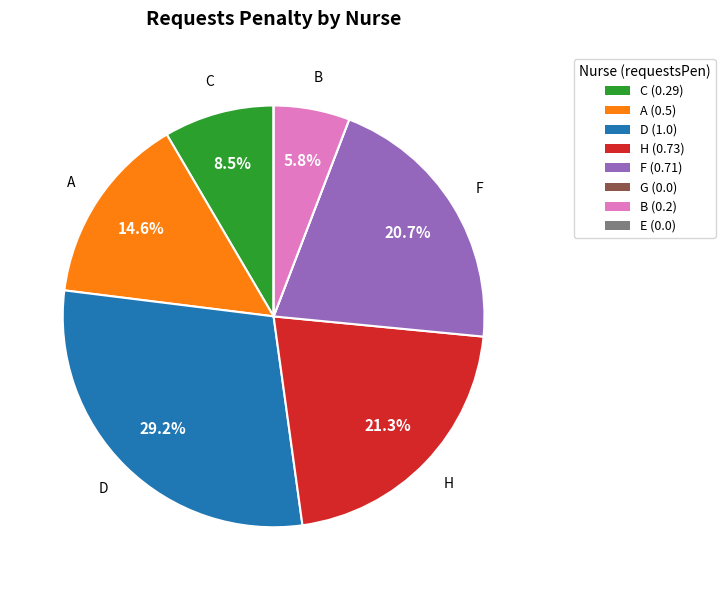

Is there a majority slice in this chart?

No